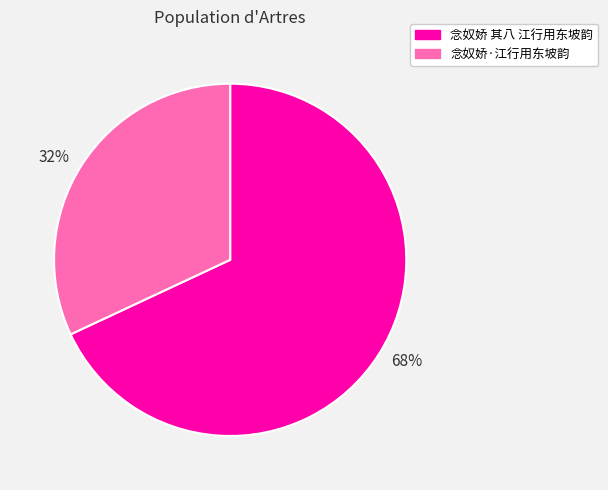

Is there any slice that represents more than half of the pie?

Yes